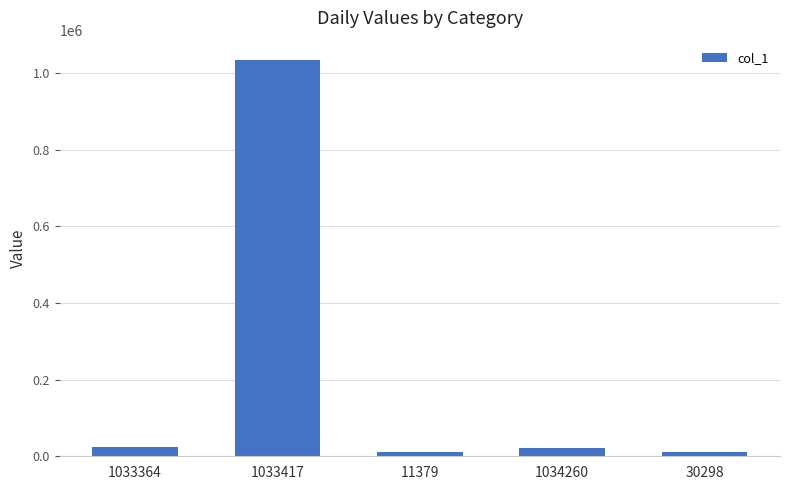

What is the value of the 3rd bar from the left?

10440